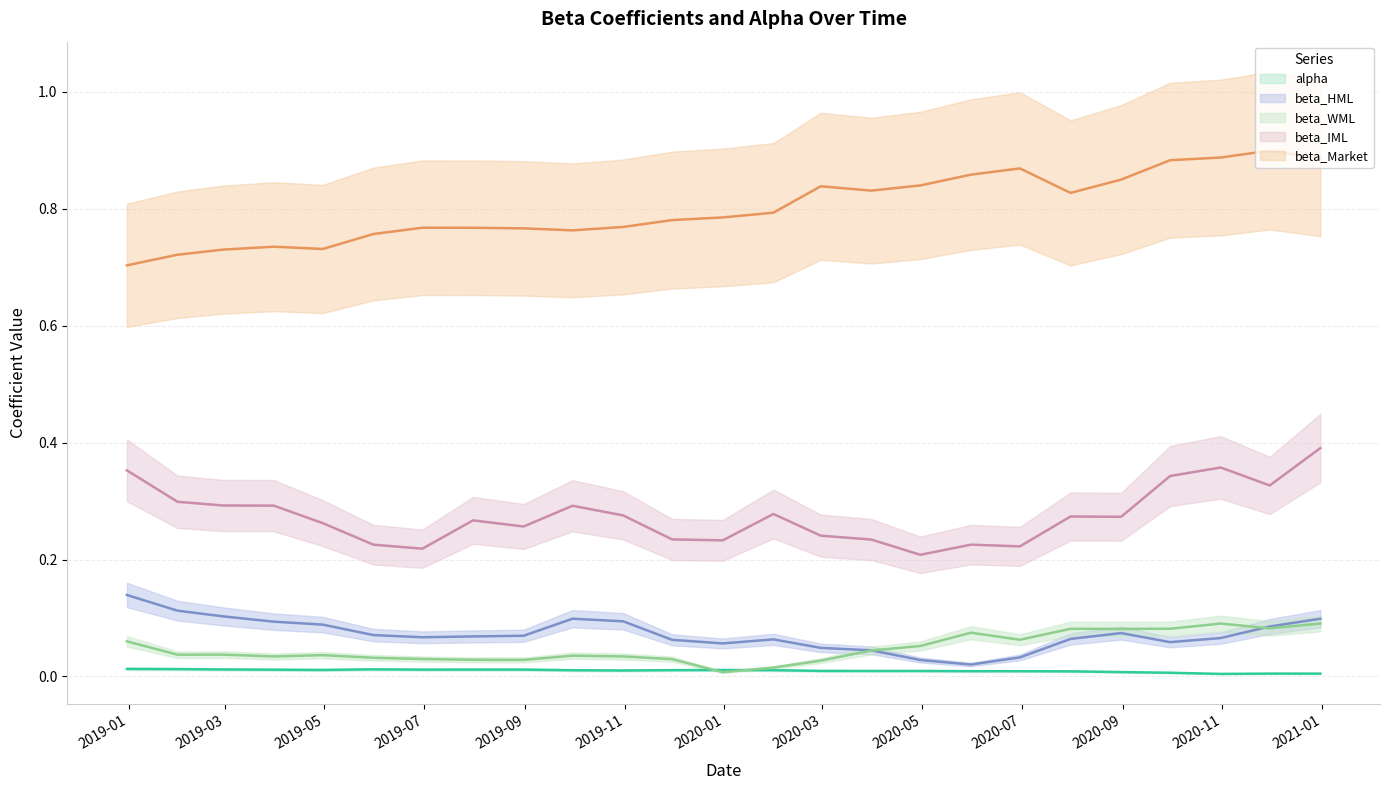

Reading right to left, extract all data points from this chart.

alpha: 0.0	0.0	0.0	0.0	0.0	0.0	0.0	0.0	0.0	0.0	0.0	0.0	0.0	0.0	0.0	0.0	0.0	0.0	0.0	0.0	0.0	0.0	0.0	0.0	0.0
beta_Market: 0.9	0.9	0.9	0.9	0.8	0.8	0.9	0.9	0.8	0.8	0.8	0.8	0.8	0.8	0.8	0.8	0.8	0.8	0.8	0.8	0.7	0.7	0.7	0.7	0.7
beta_HML: 0.1	0.1	0.1	0.1	0.1	0.1	0.0	0.0	0.0	0.0	0.0	0.1	0.1	0.1	0.1	0.1	0.1	0.1	0.1	0.1	0.1	0.1	0.1	0.1	0.1
beta_WML: 0.1	0.1	0.1	0.1	0.1	0.1	0.1	0.1	0.1	0.0	0.0	0.0	0.0	0.0	0.0	0.0	0.0	0.0	0.0	0.0	0.0	0.0	0.0	0.0	0.1
beta_IML: 0.4	0.3	0.4	0.3	0.3	0.3	0.2	0.2	0.2	0.2	0.2	0.3	0.2	0.2	0.3	0.3	0.3	0.3	0.2	0.2	0.3	0.3	0.3	0.3	0.4